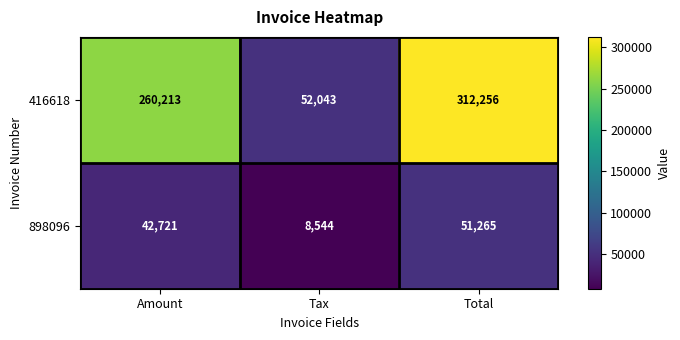

List the series in order of their overall mean, highest first.

416618, 898096